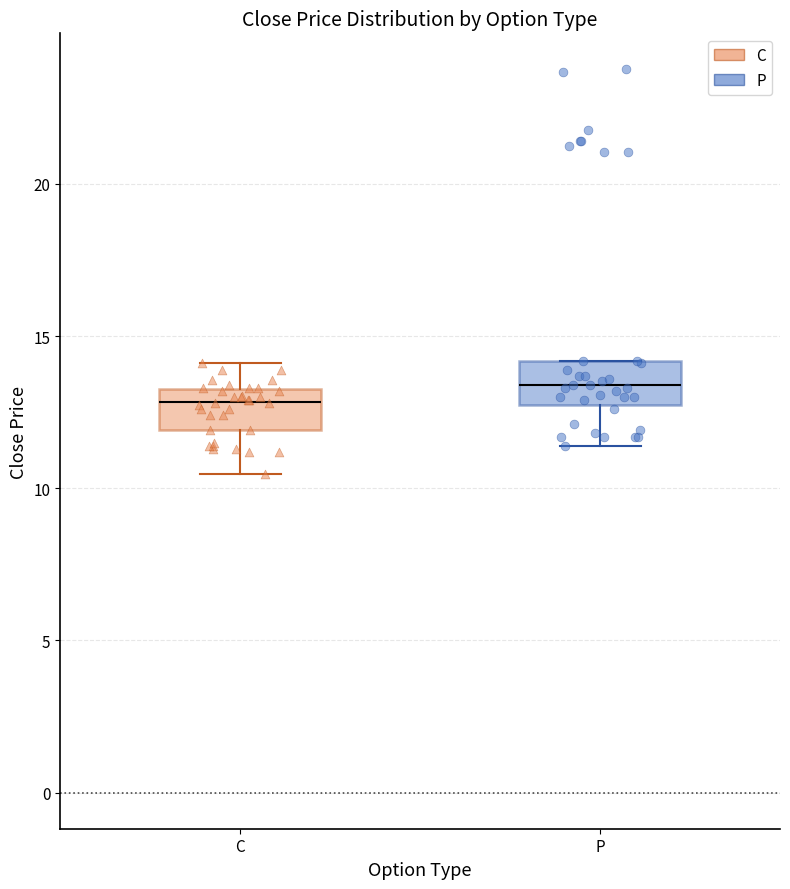

Reading left to right, transcribe this box plot: for each box, give where its median line is, the range the box spans, and where its two whiskers end, as read against the y-axis. The values are not printed on the chart, so give them approximately, as read against the axis.

C: median 13.0, box 12.0 to 13.5, whiskers 10.5 to 14.0
P: median 13.5, box 13.0 to 14.0, whiskers 11.5 to 14.0